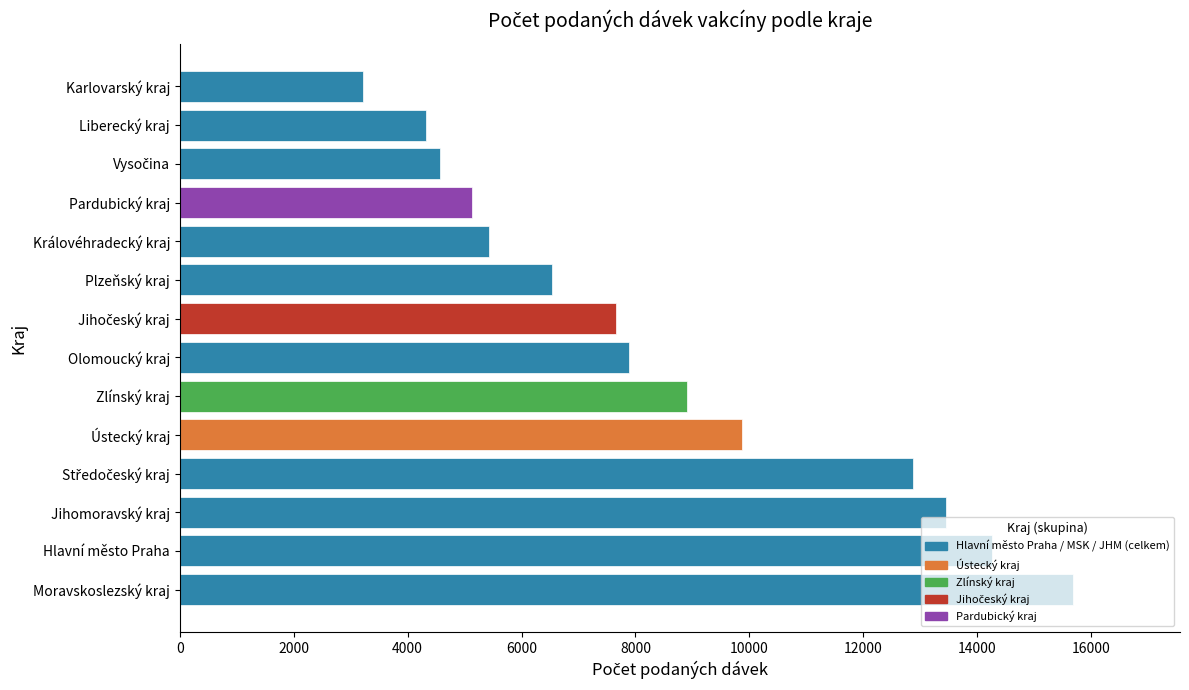

True or false: the data shows 14079 at Ústecký kraj.

False